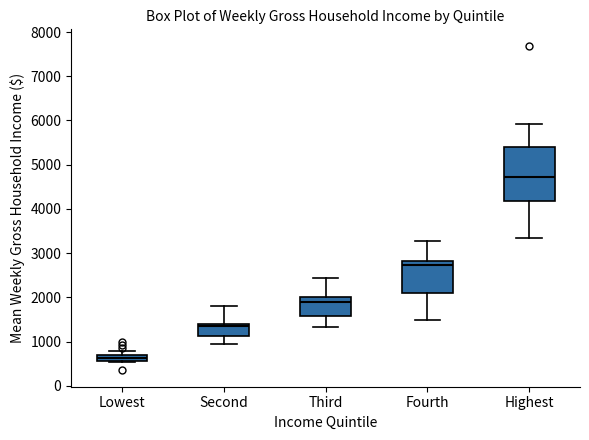

Where is the lower edge of the box for Highest on the y-axis? The values are not printed on the chart, so give them approximately, as read against the axis.

4200